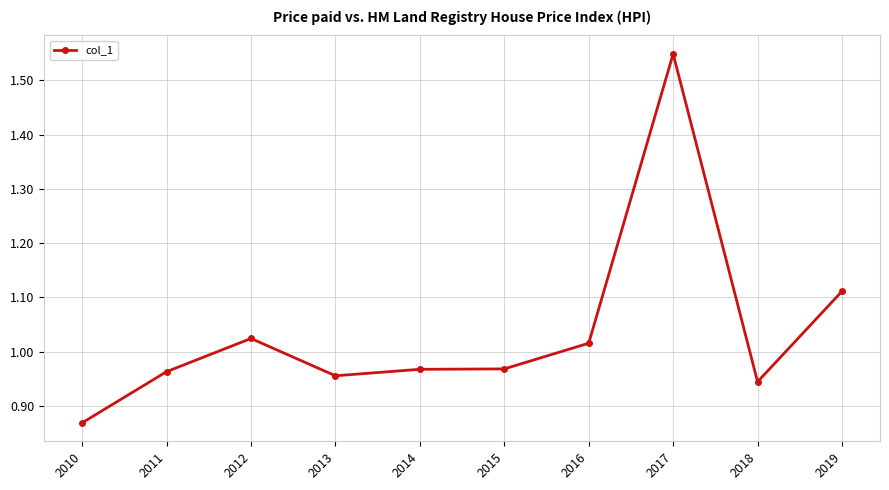

Which has a higher value, 2010 or 2012?

2012